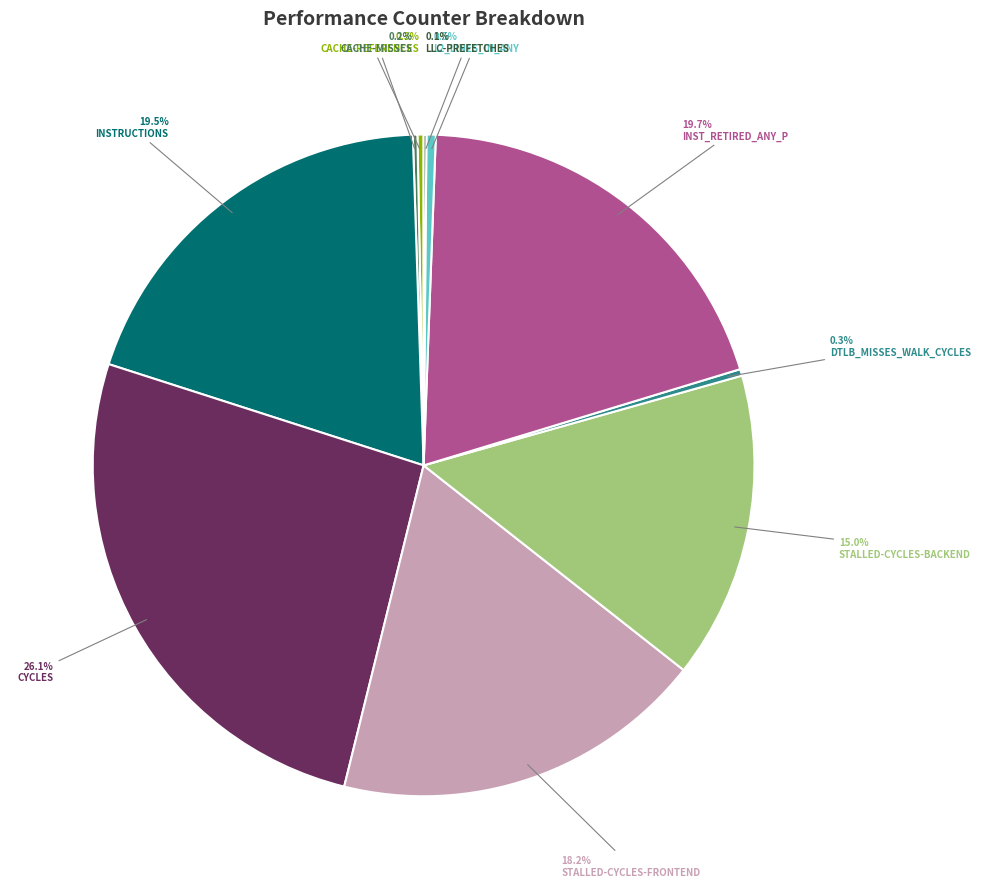

Does any single category account for the majority?

No